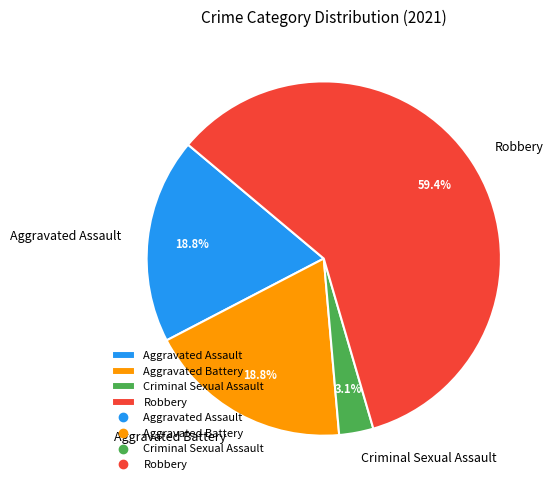

Which has a higher value, Aggravated Battery or Robbery?

Robbery